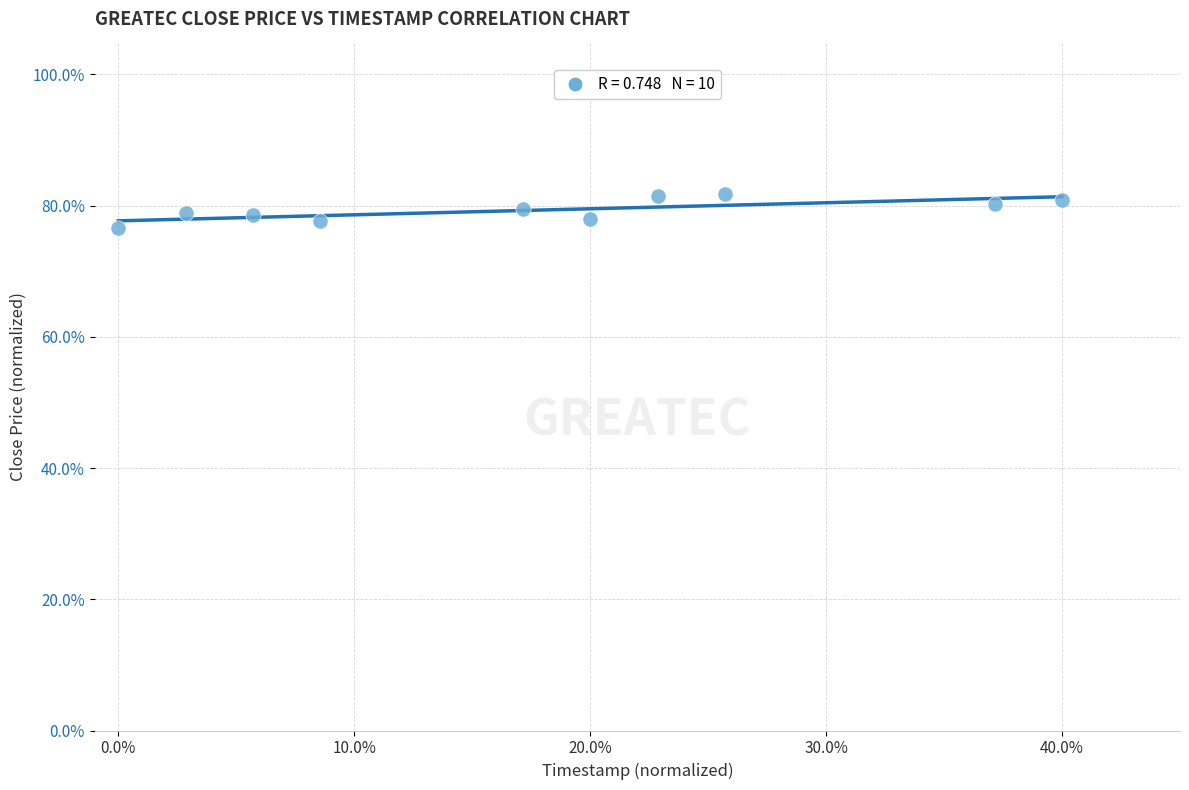

What is the average Y value?

79.3